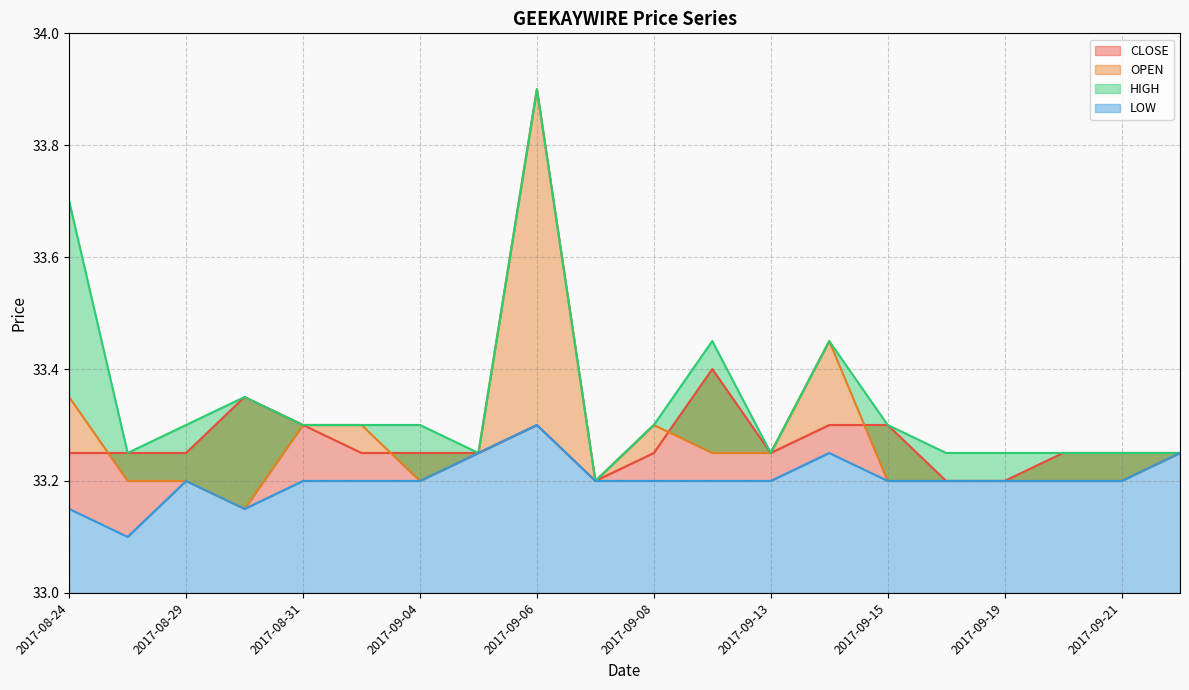

The value of CLOSE at 2017-09-06 is 49.2. True or false?

False